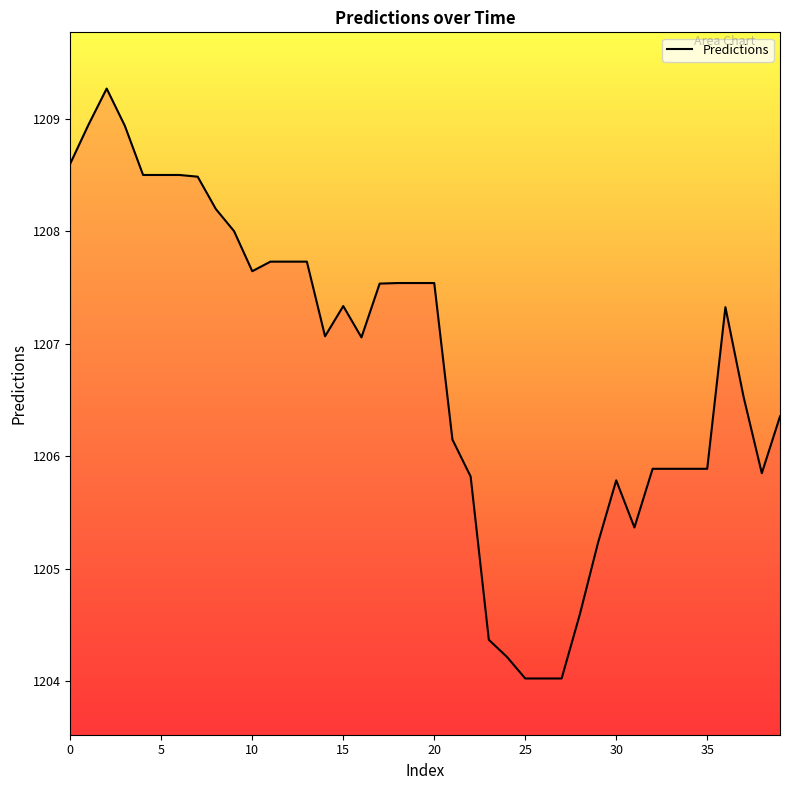

What is the difference between the maximum and minimum values?

5.2